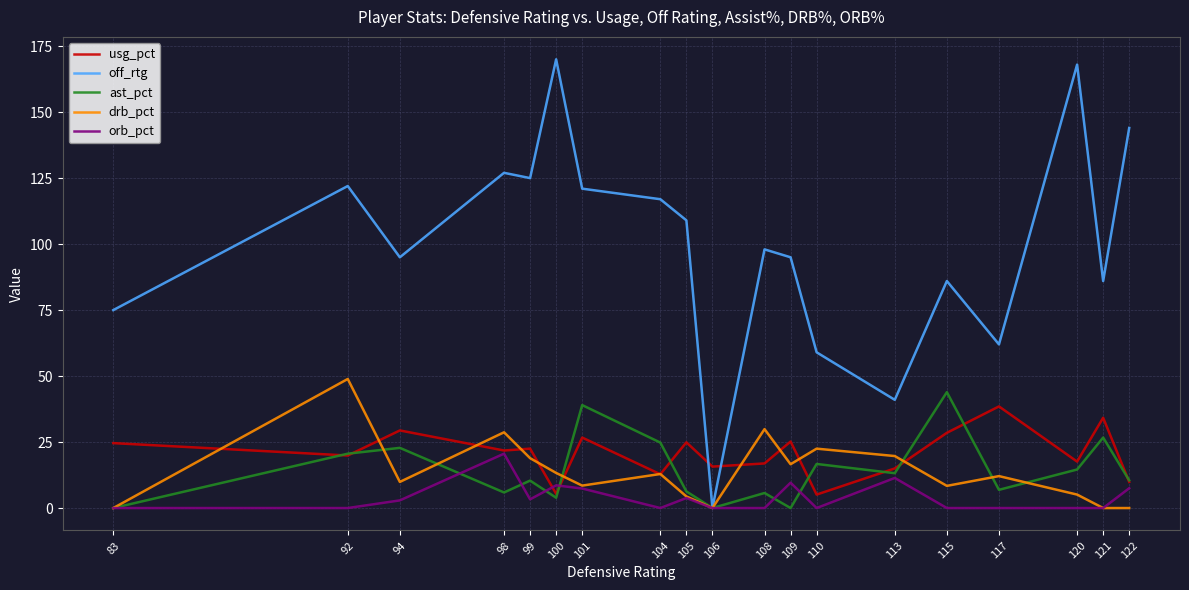

What is the difference between the ast_pct values at 108 and 83?

5.7